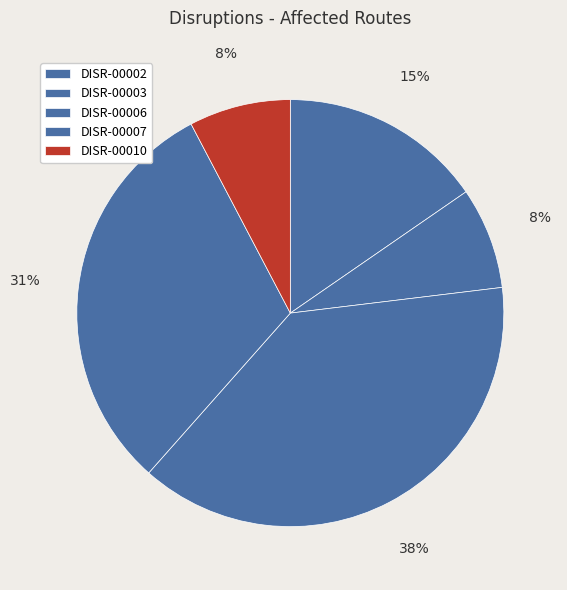

Count the number of slices in the pie.

5